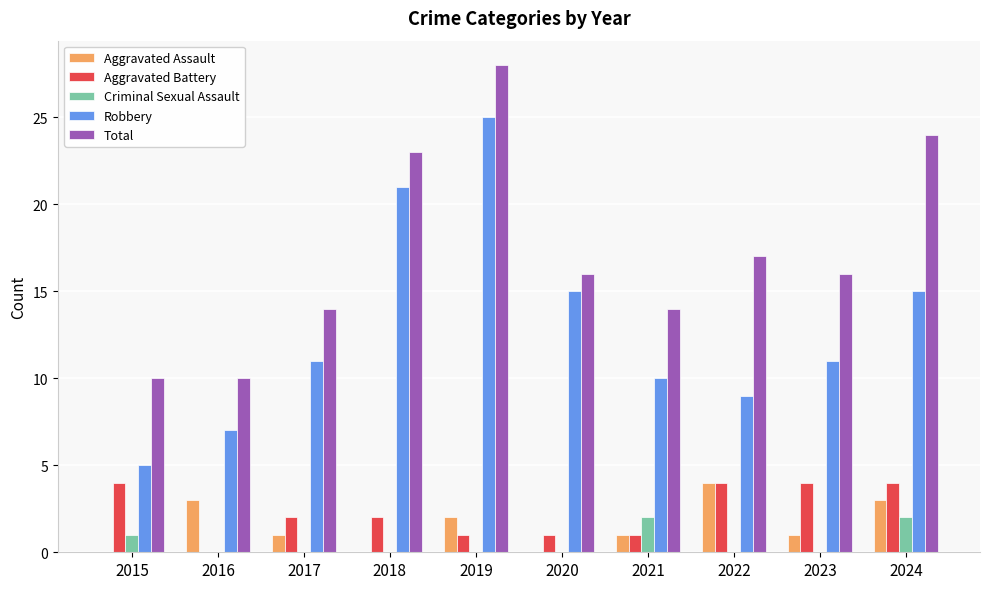

How many distinct data groups are displayed?

5